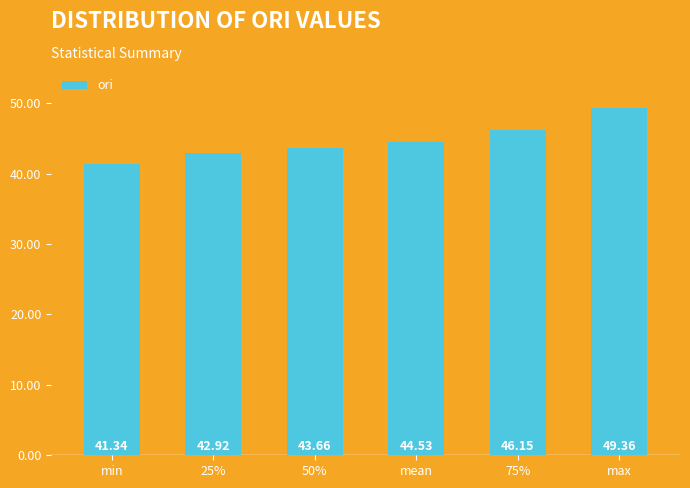

Approximately how many times larger is the value at min compared to max?

0.8